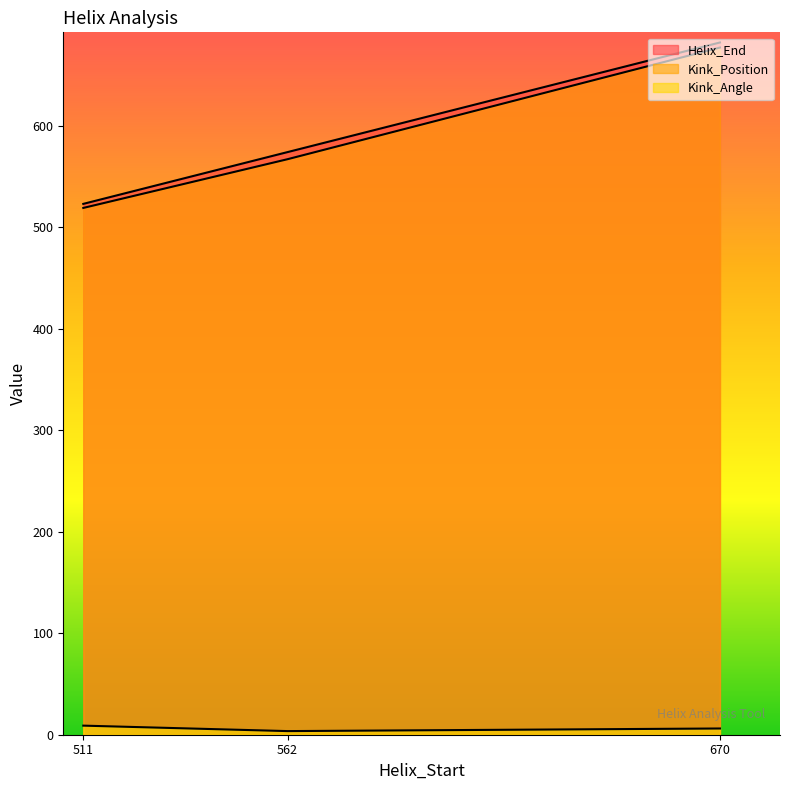

What is the total value across all series at 562?

1144.6